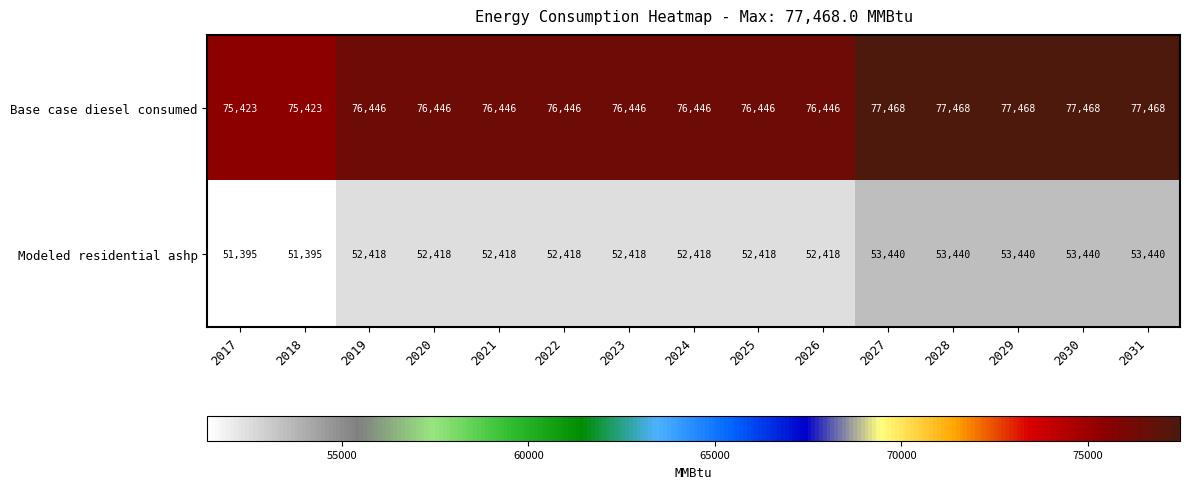

At 2031, list the series in order from smallest to largest.

Modeled residential ashp, Base case diesel consumed